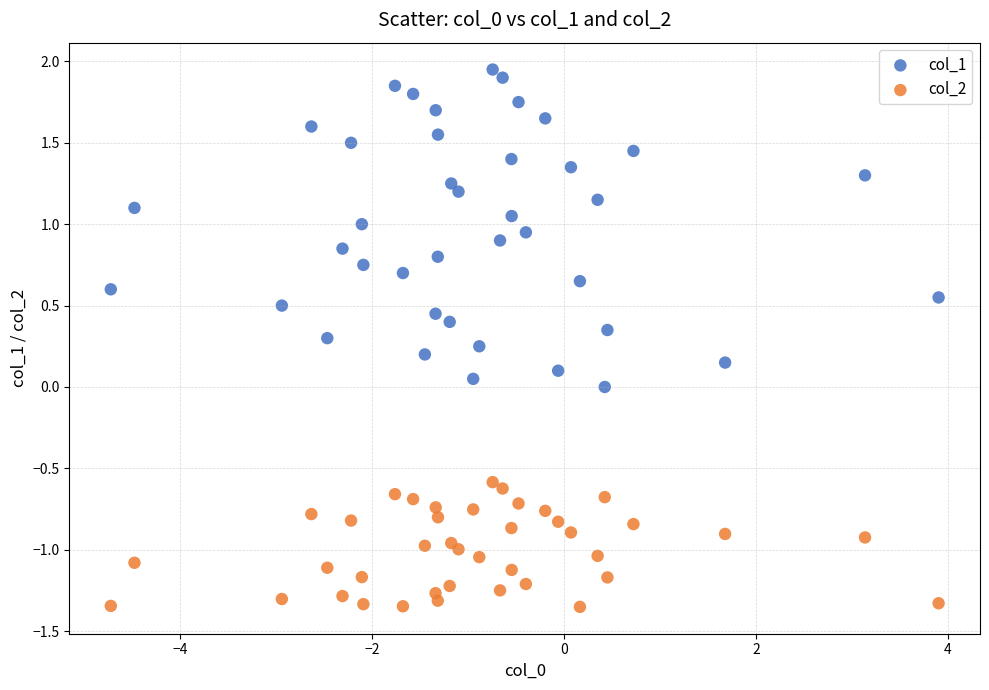

Which series has the widest spread of Y values?

col_1